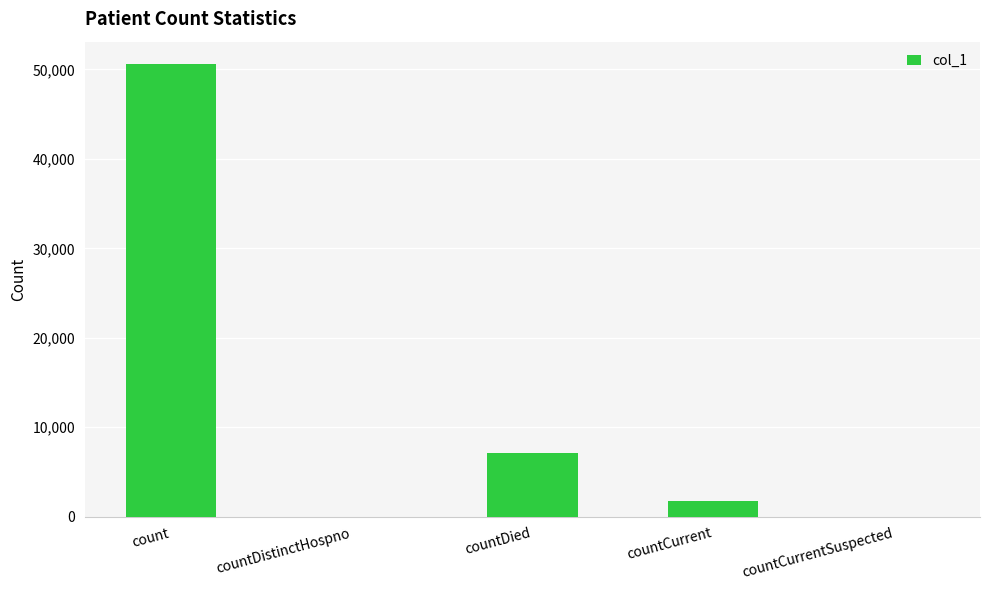

How many distinct data groups are displayed?

1